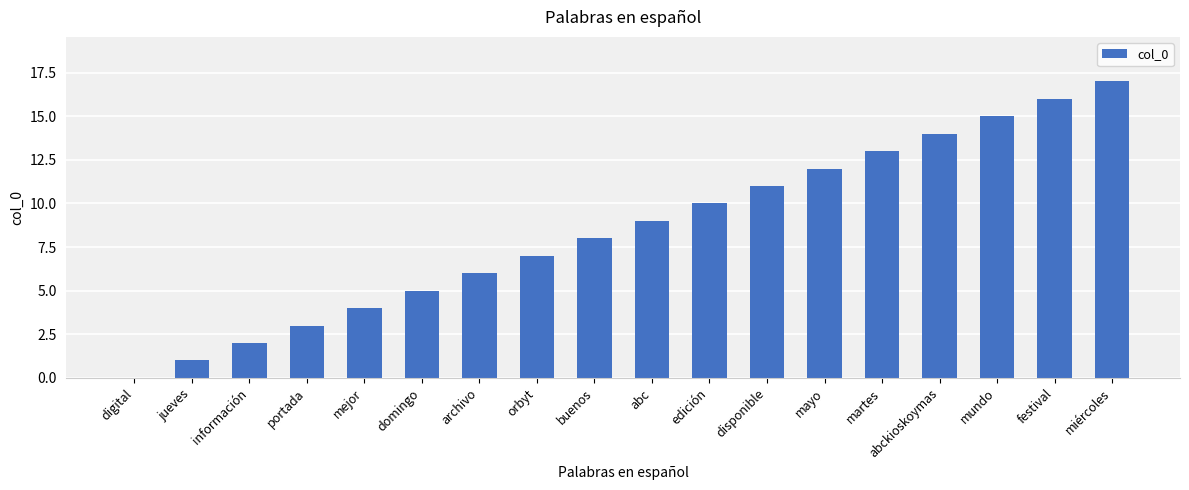

How many values are above zero?

17